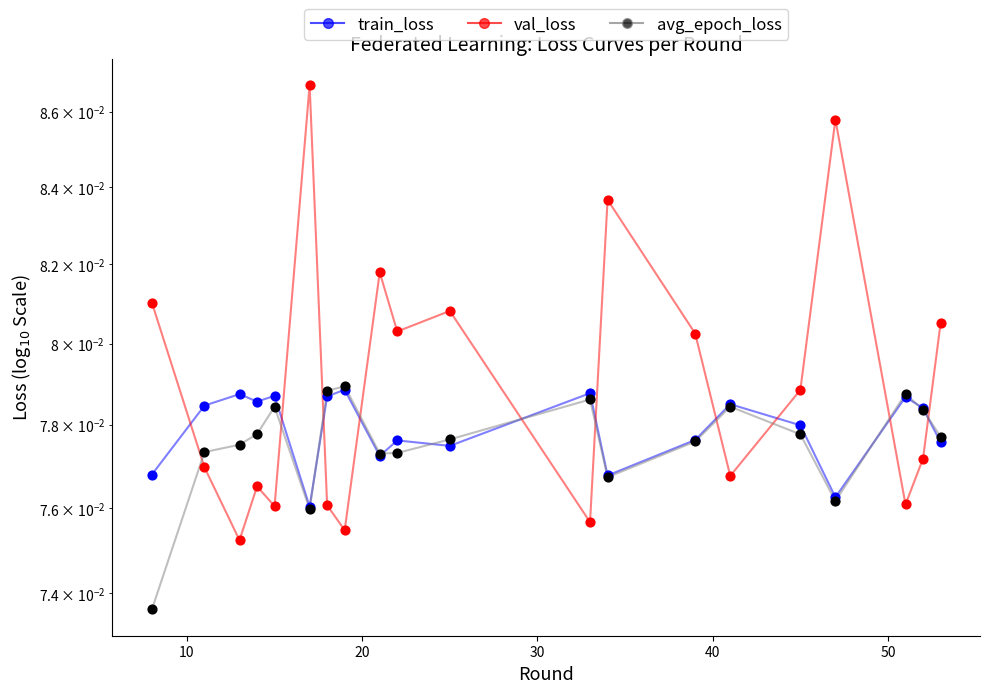

What are all the series names shown in the legend?

train_loss, val_loss, avg_epoch_loss